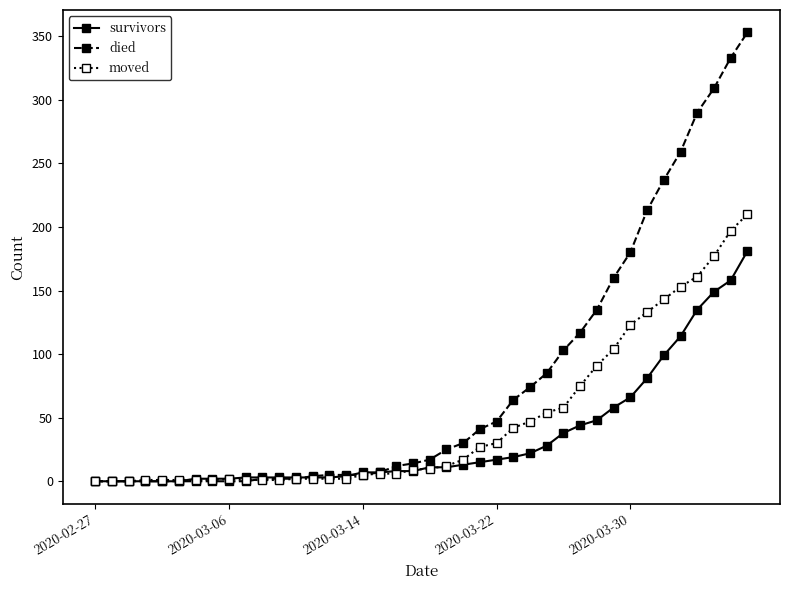

How many data points in moved are less than 10?

20